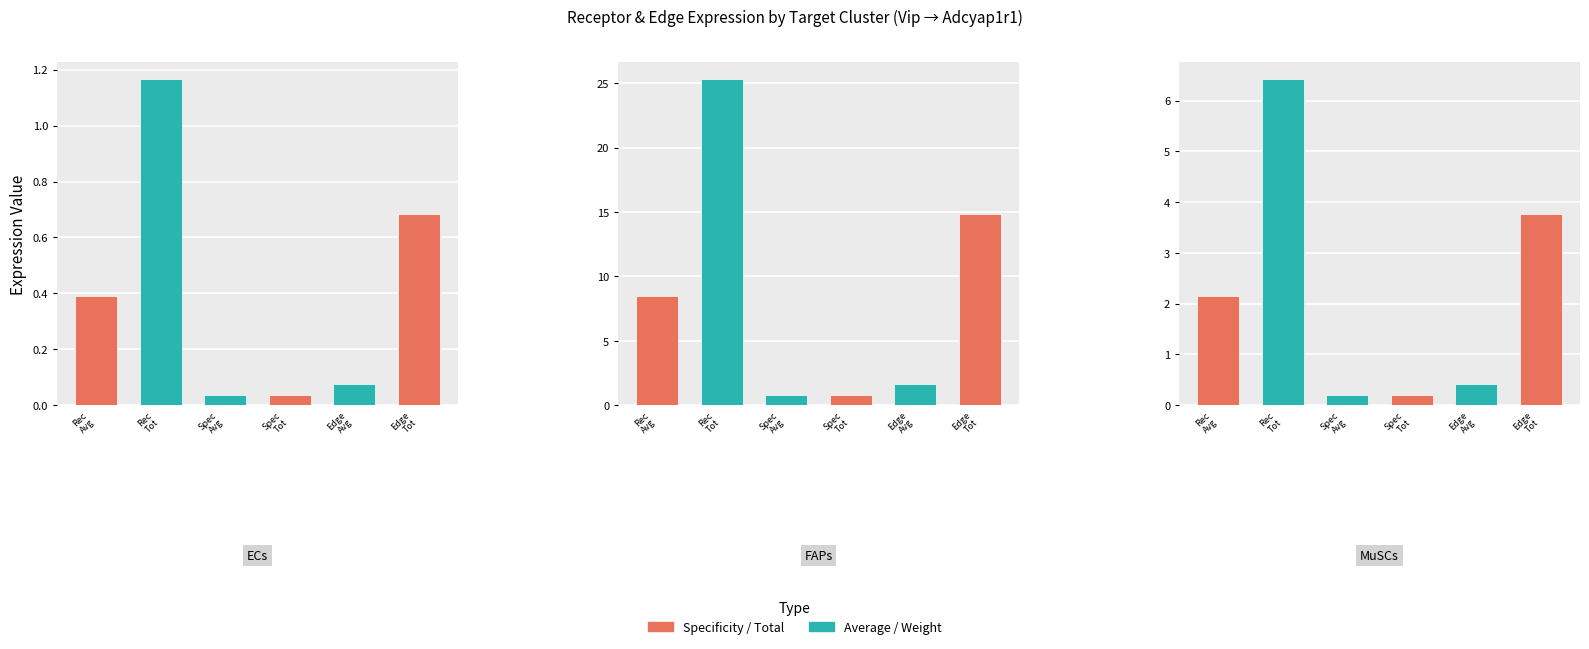

Is it true that Receptor derived specificity of total expression value equals 0.8 at FAPs?

True